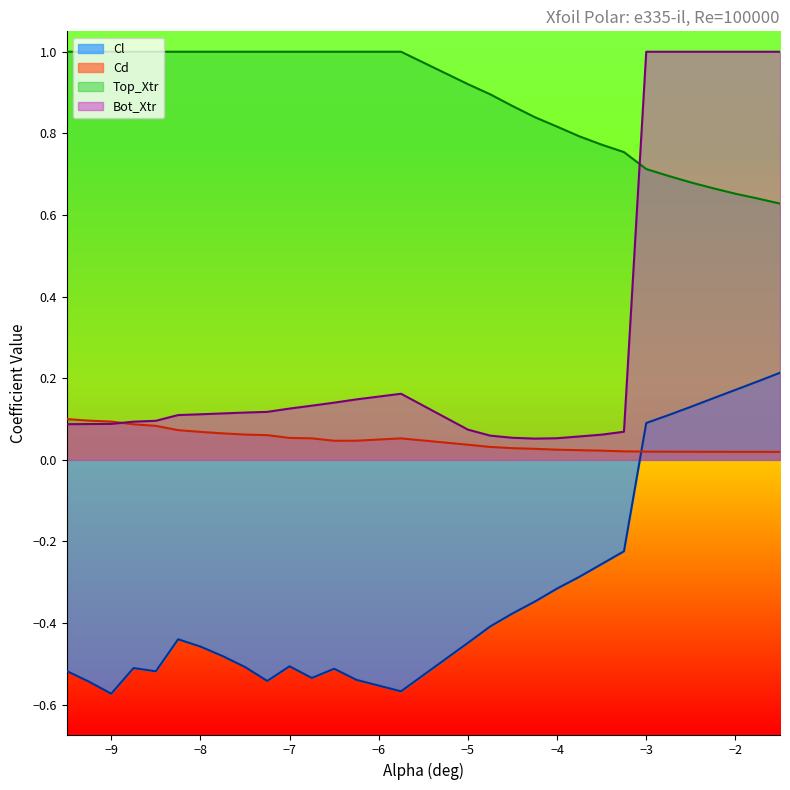

Rank the series by their maximum value, from highest to lowest.

Top_Xtr, Bot_Xtr, Cl, Cd